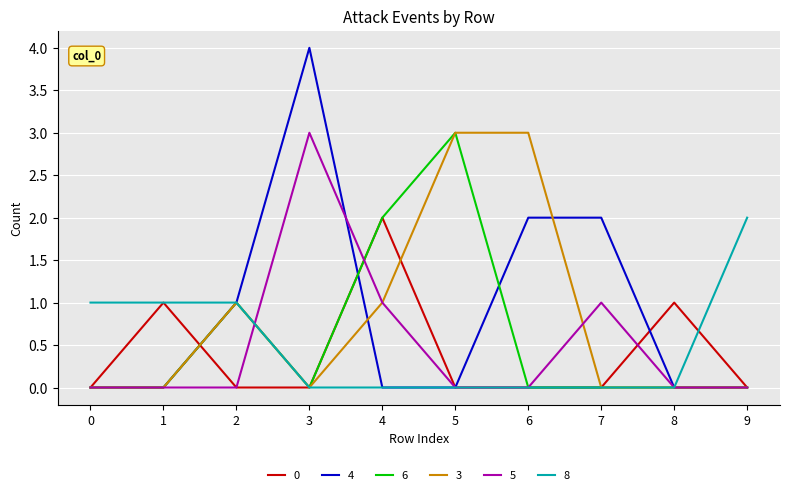

At which label does 8 reach its peak?

9